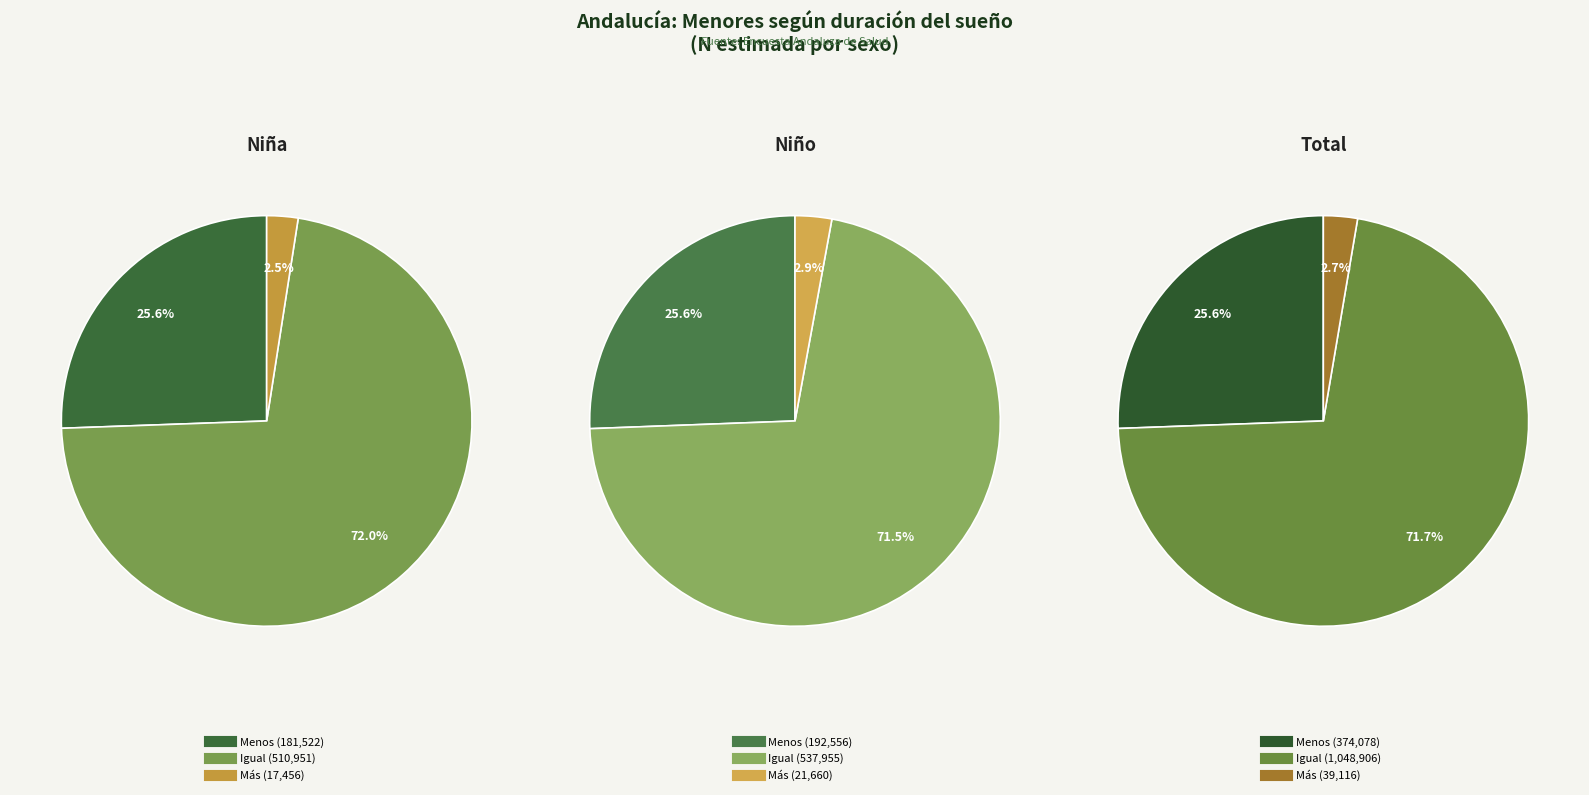

Which slice is the smallest?

Niña